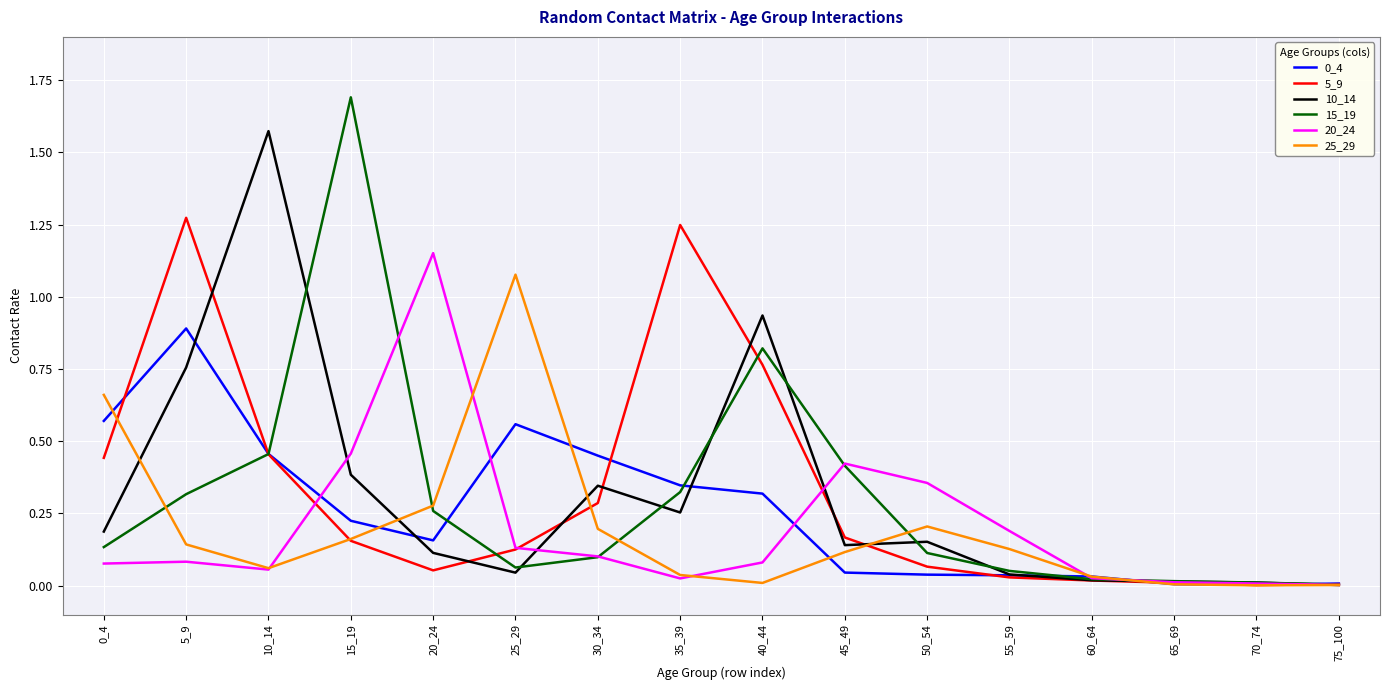

At how many categories does at least one series exceed 1?

6